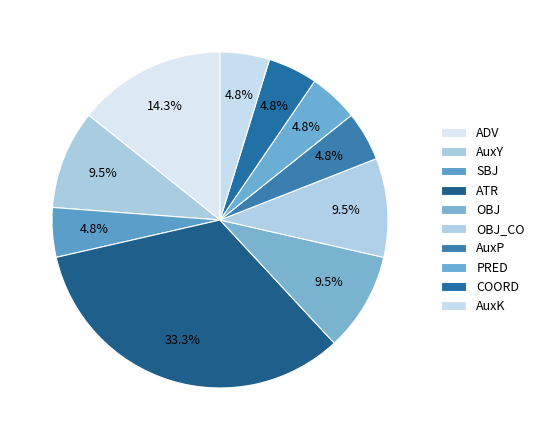

Between COORD and AuxY, which is larger?

AuxY